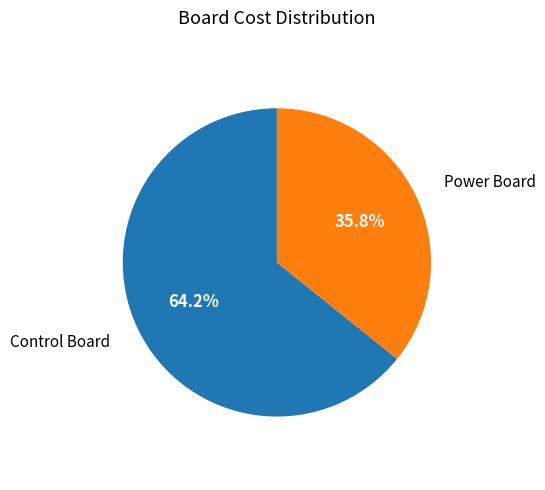

Is there any slice that represents more than half of the pie?

Yes